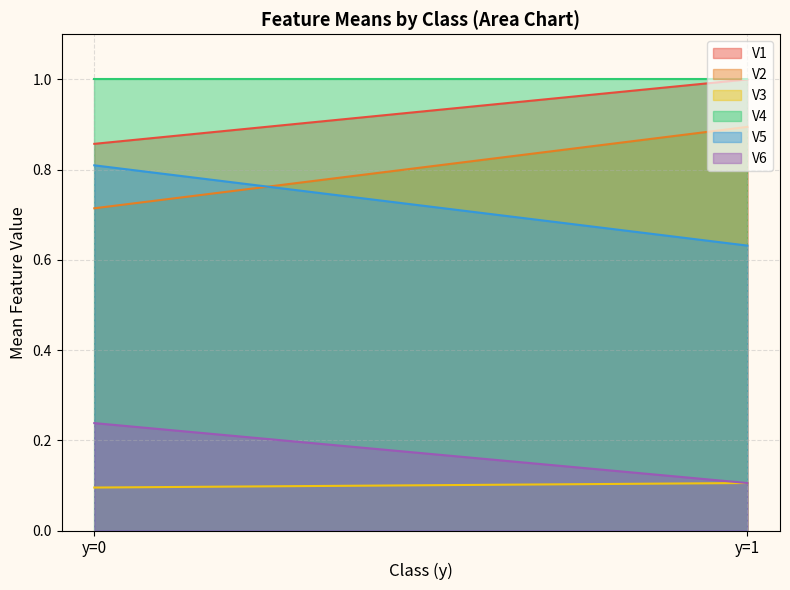

Between y=0 and y=1, which is larger?

y=1